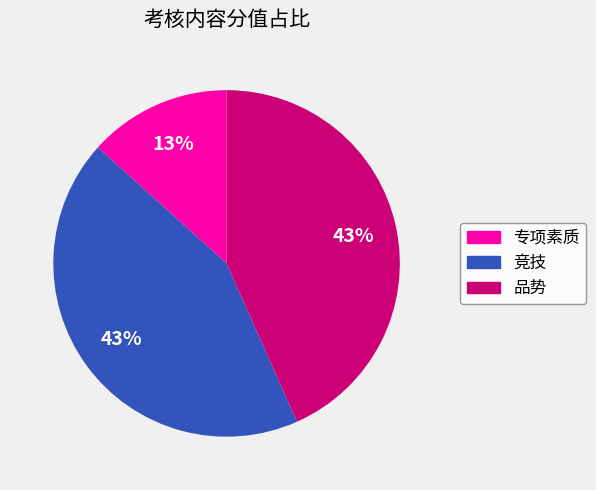

True or false: 竞技 accounts for 28% of the total.

False